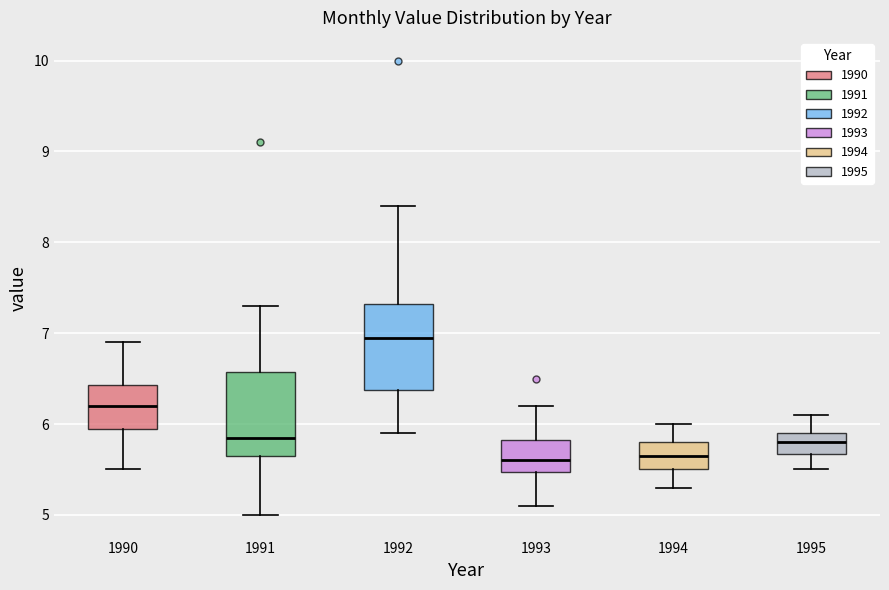

Which box has the highest median line?

1992